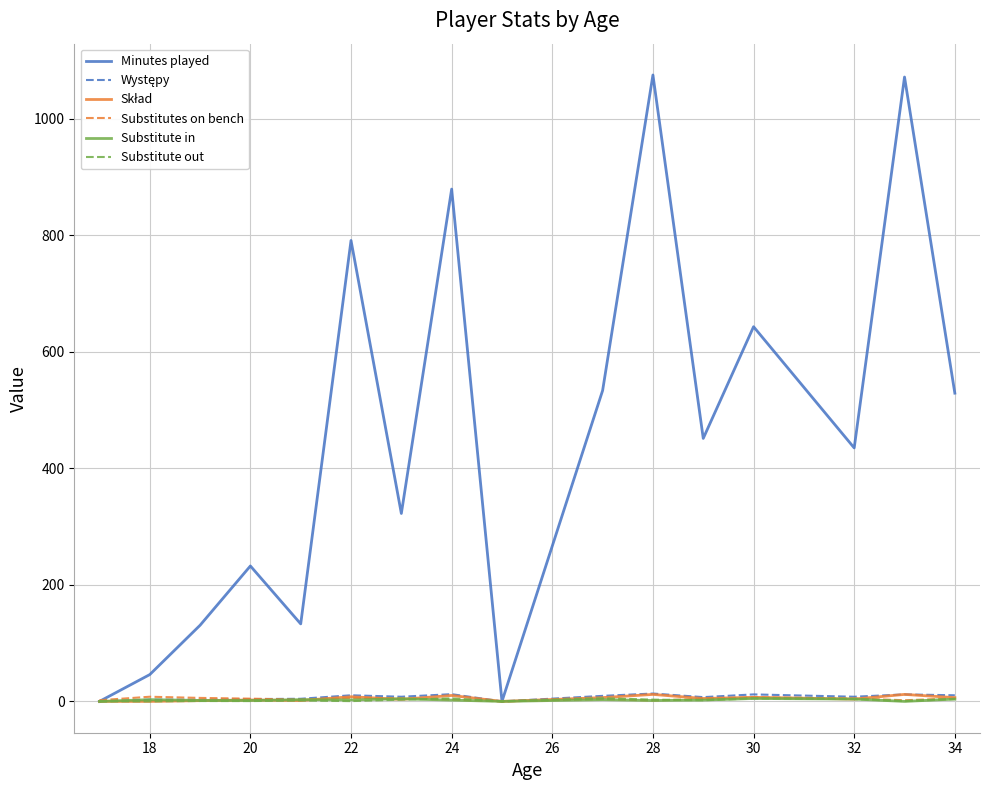

What is the maximum value for Minutes played?

1075.0